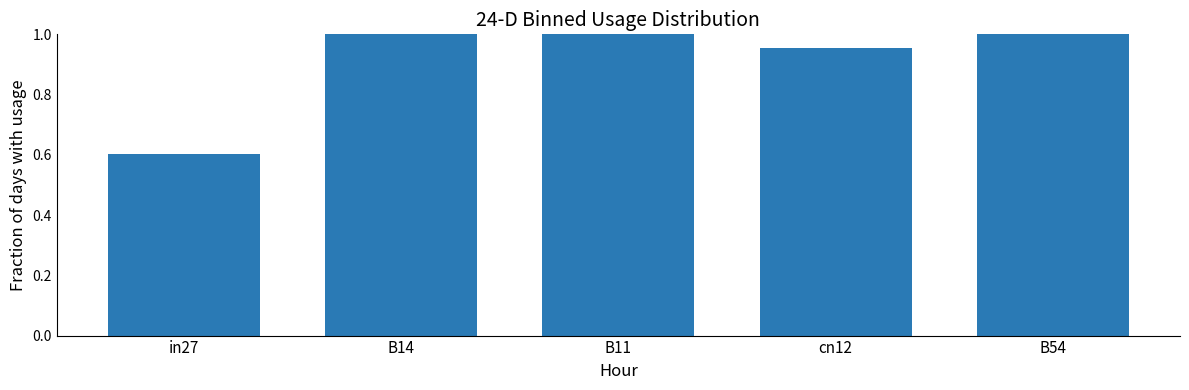

Between cn12 and B54, which is larger?

B54